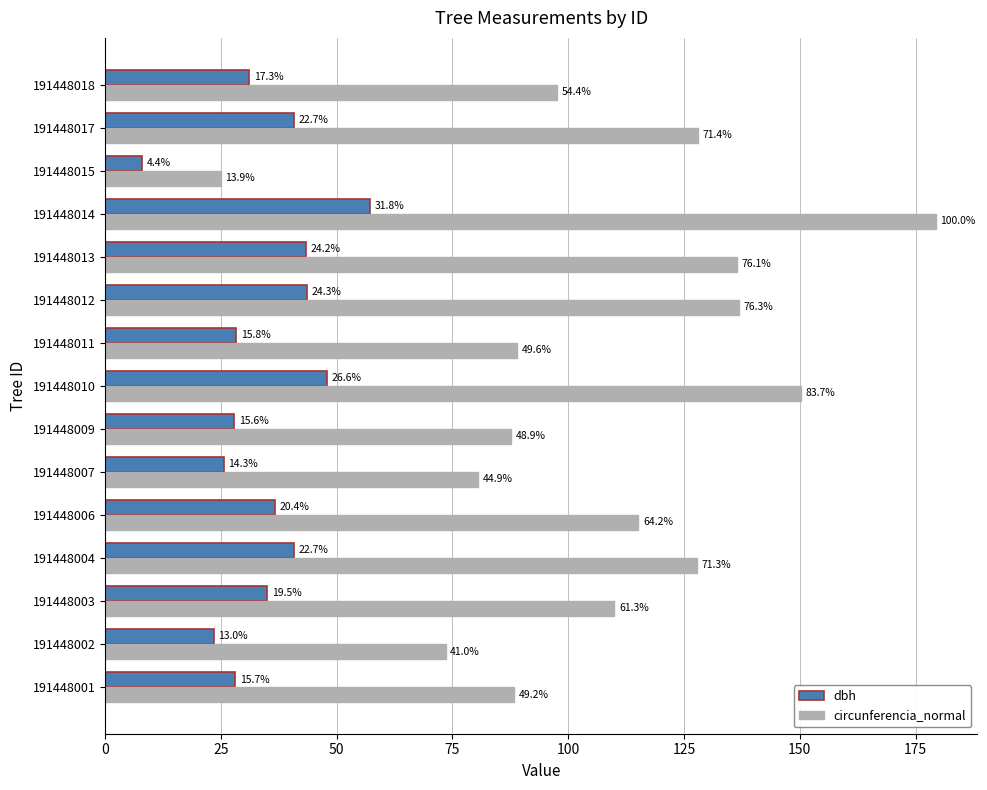

How many bars are there in total?

30